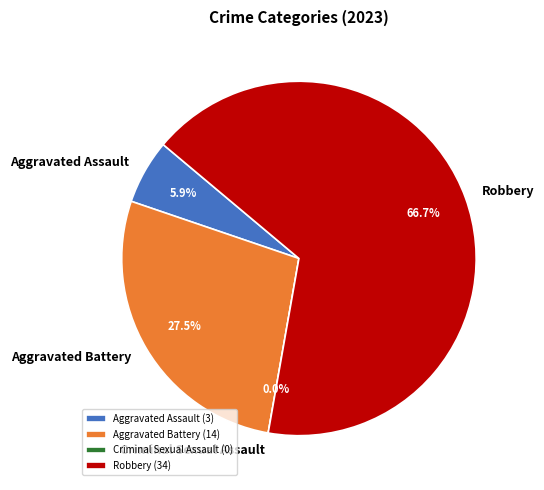

Which slice is the largest?

Robbery